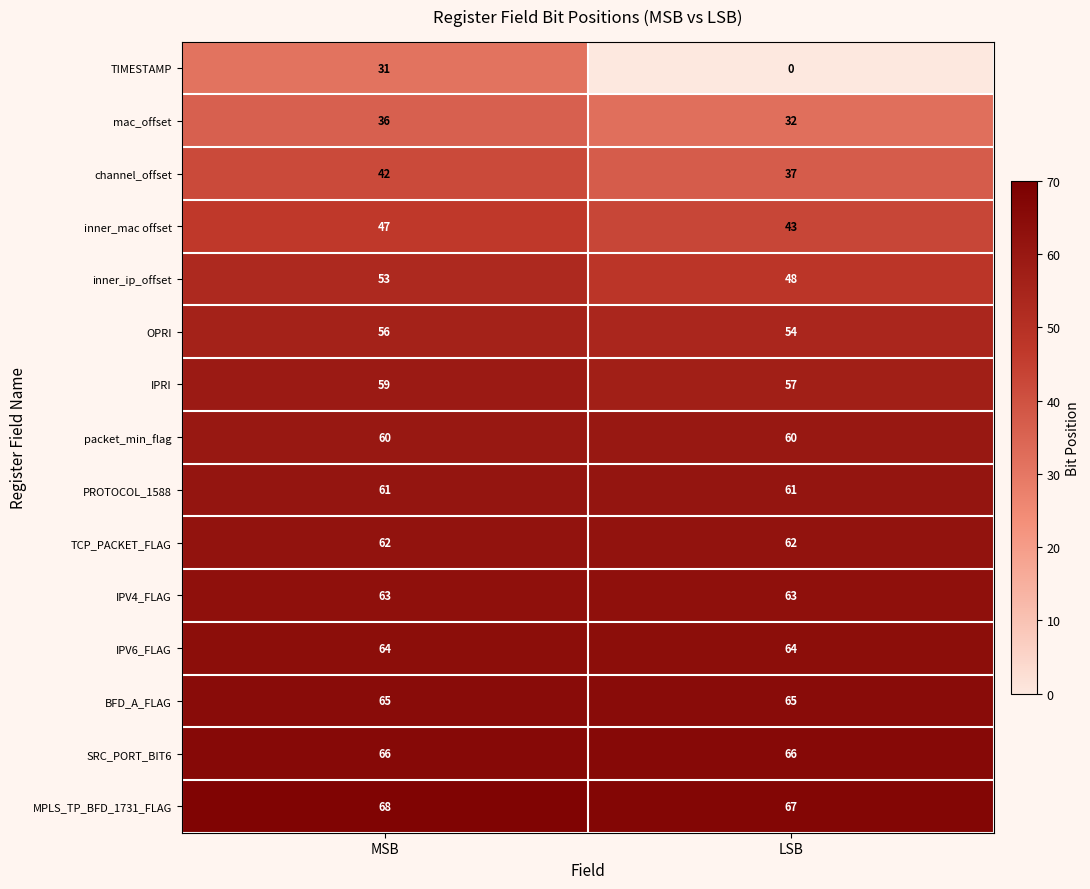

Reading right to left, extract all data points from this chart.

TIMESTAMP: 0	31
mac_offset: 32	36
channel_offset: 37	42
inner_mac offset: 43	47
inner_ip_offset: 48	53
OPRI: 54	56
IPRI: 57	59
packet_min_flag: 60	60
PROTOCOL_1588: 61	61
TCP_PACKET_FLAG: 62	62
IPV4_FLAG: 63	63
IPV6_FLAG: 64	64
BFD_A_FLAG: 65	65
SRC_PORT_BIT6: 66	66
MPLS_TP_BFD_1731_FLAG: 67	68